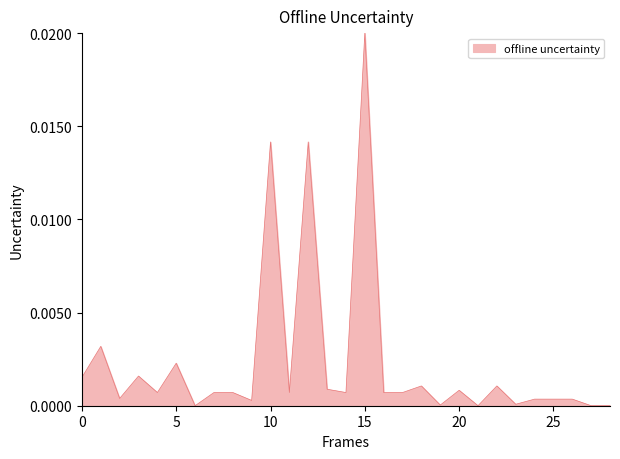

How many categories are shown in the chart?

29